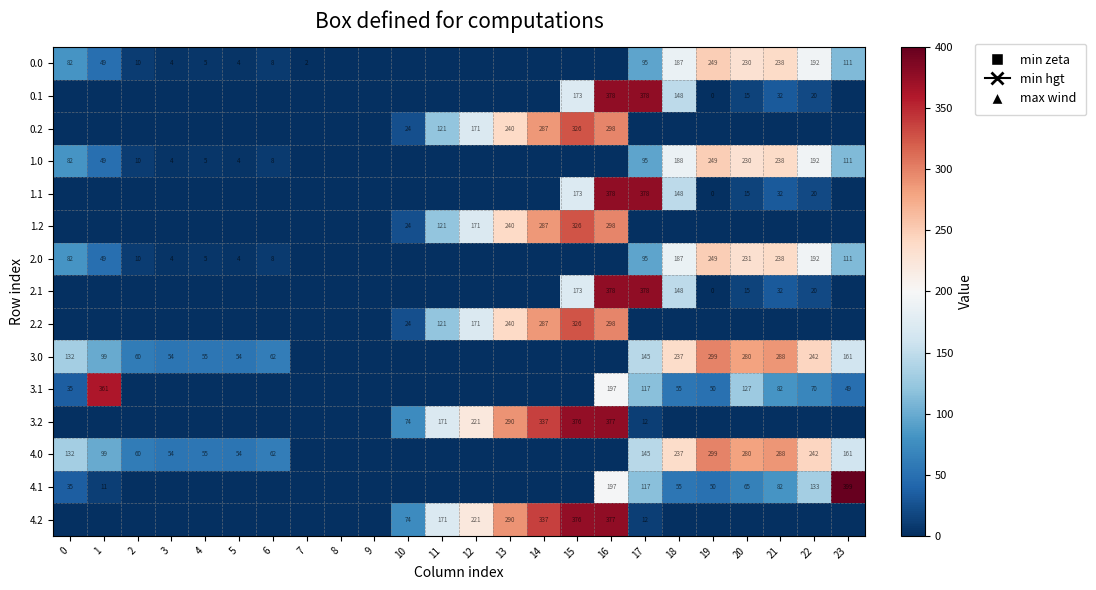

Is it true that 1.0 equals 4 at 3?

True